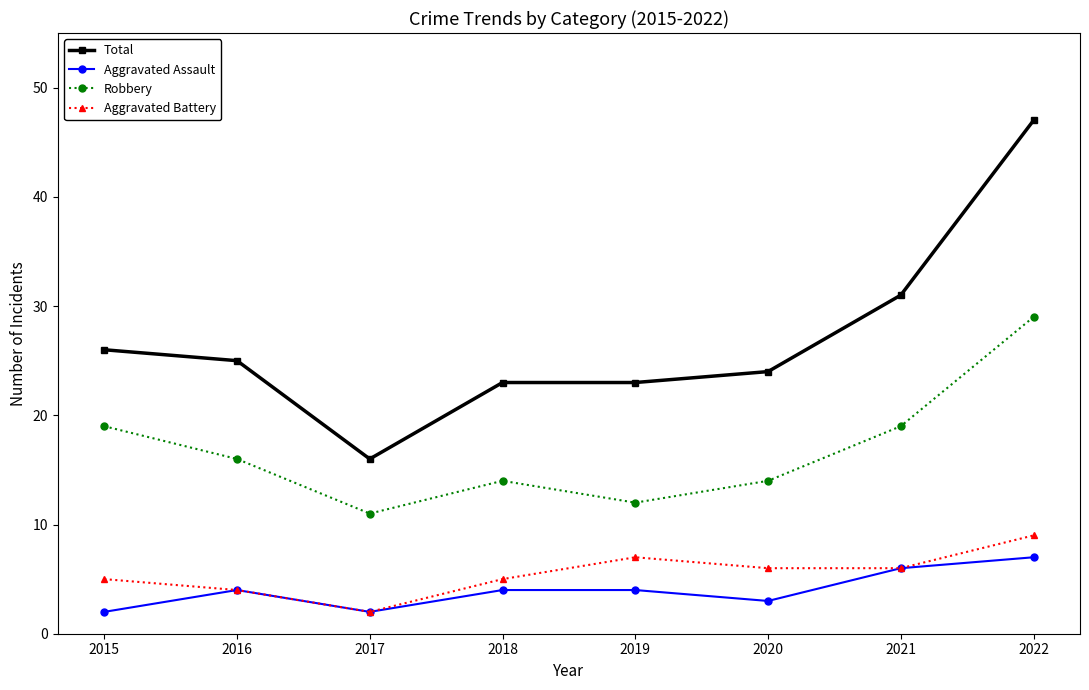

What is the difference between the second highest and second lowest values in the Aggravated Battery series?

3